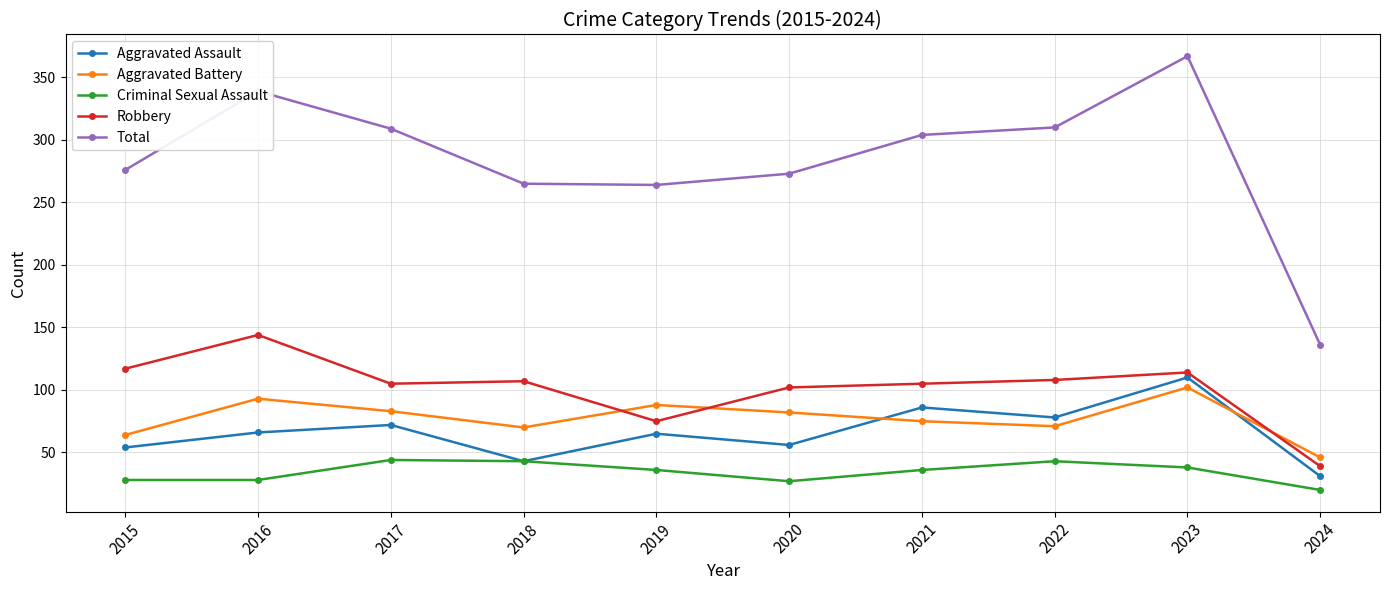

How many interior local peaks does the Aggravated Assault series have?

4